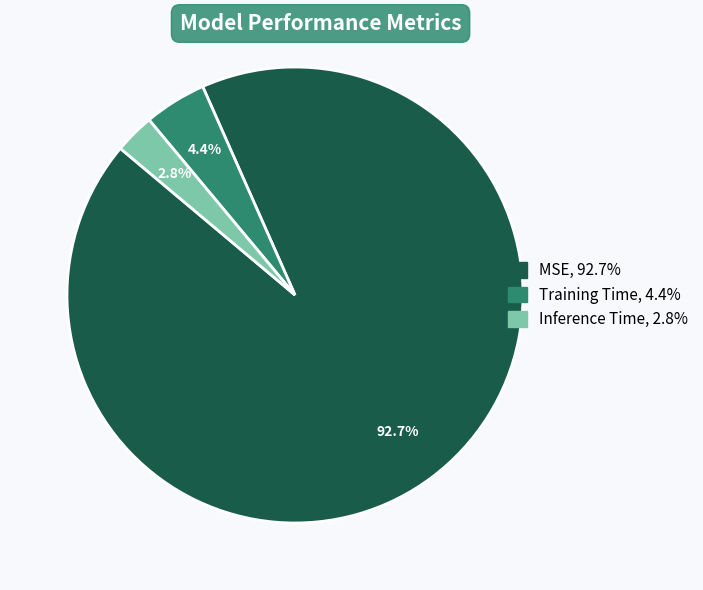

How many slices are in this pie chart?

3